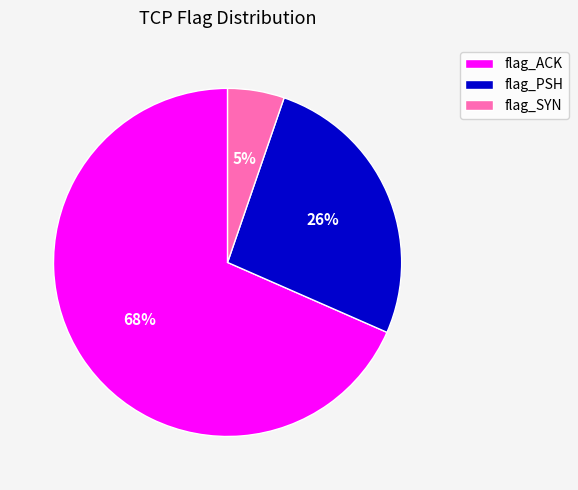

How many slices are in this pie chart?

3